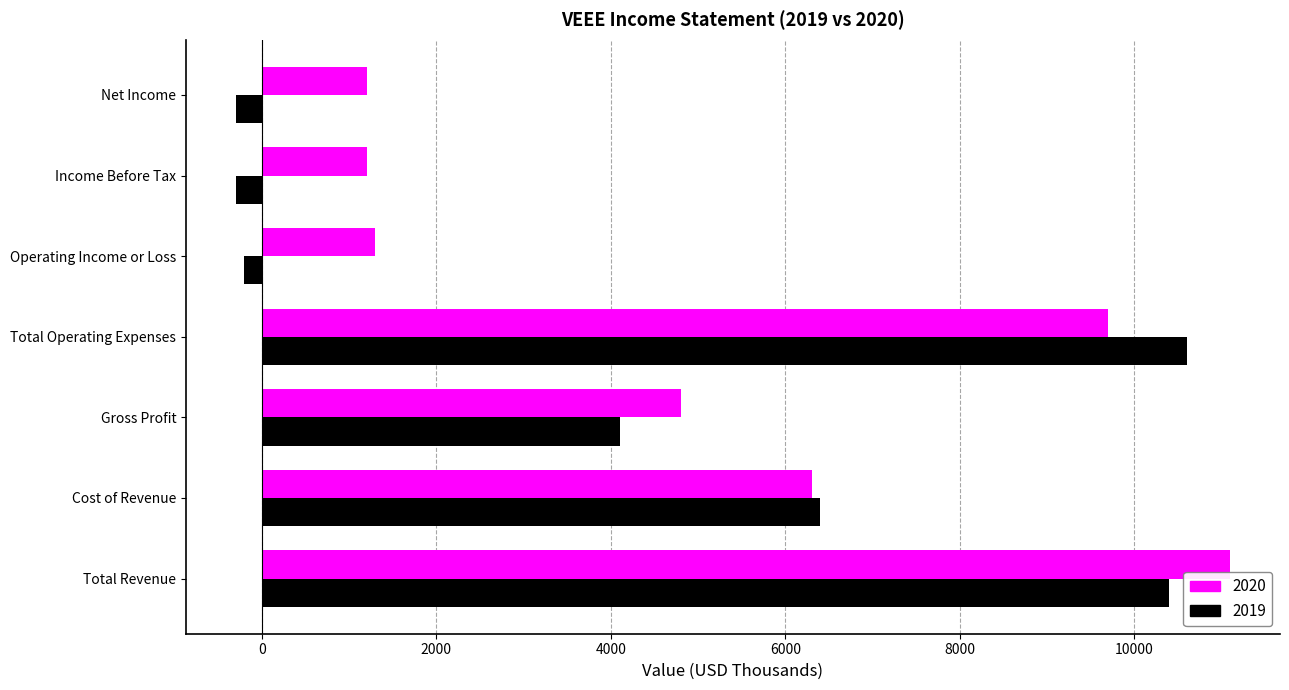

At which label is 2020 closest to 6150?

Cost of Revenue